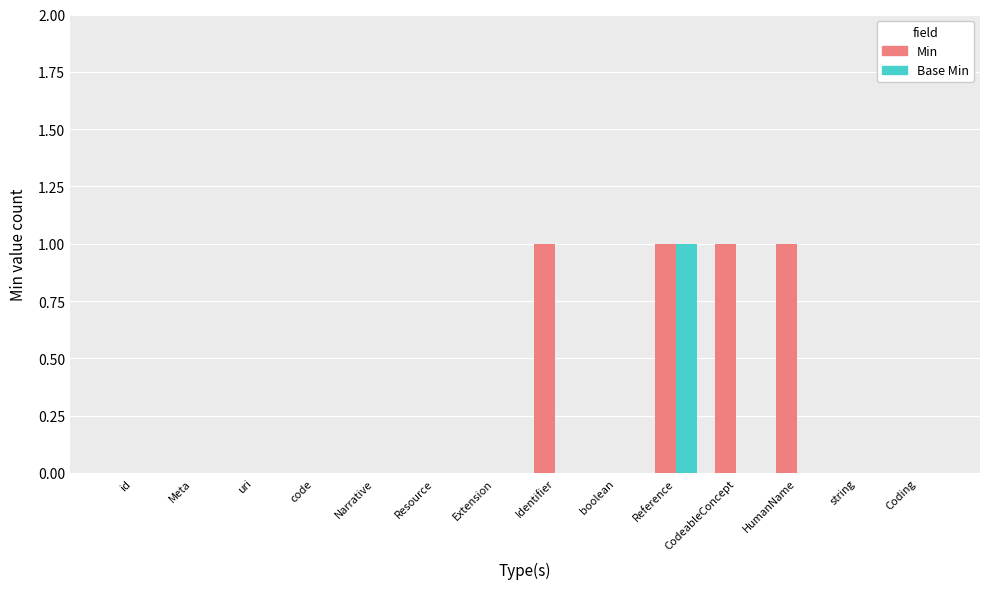

What is the sum of the Min values at uri and Identifier?

1